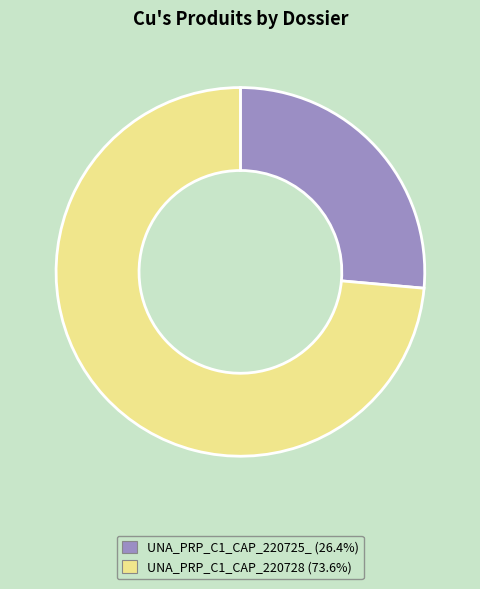

Is there a majority slice in this chart?

Yes